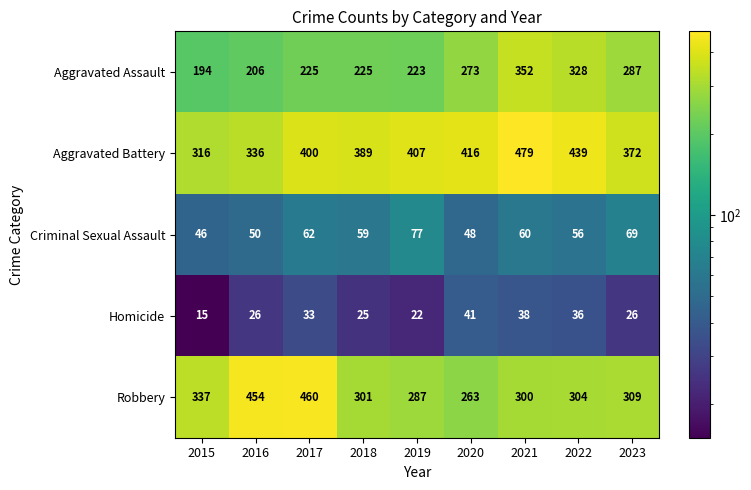

Read the Homicide value at 2021, to the nearest 5.

40